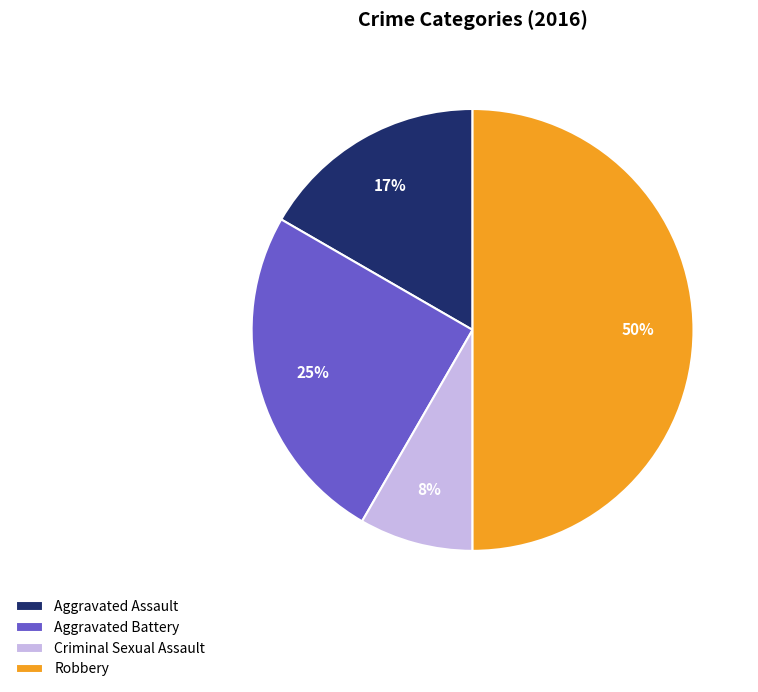

To the nearest percent, what portion does Robbery represent?

50%